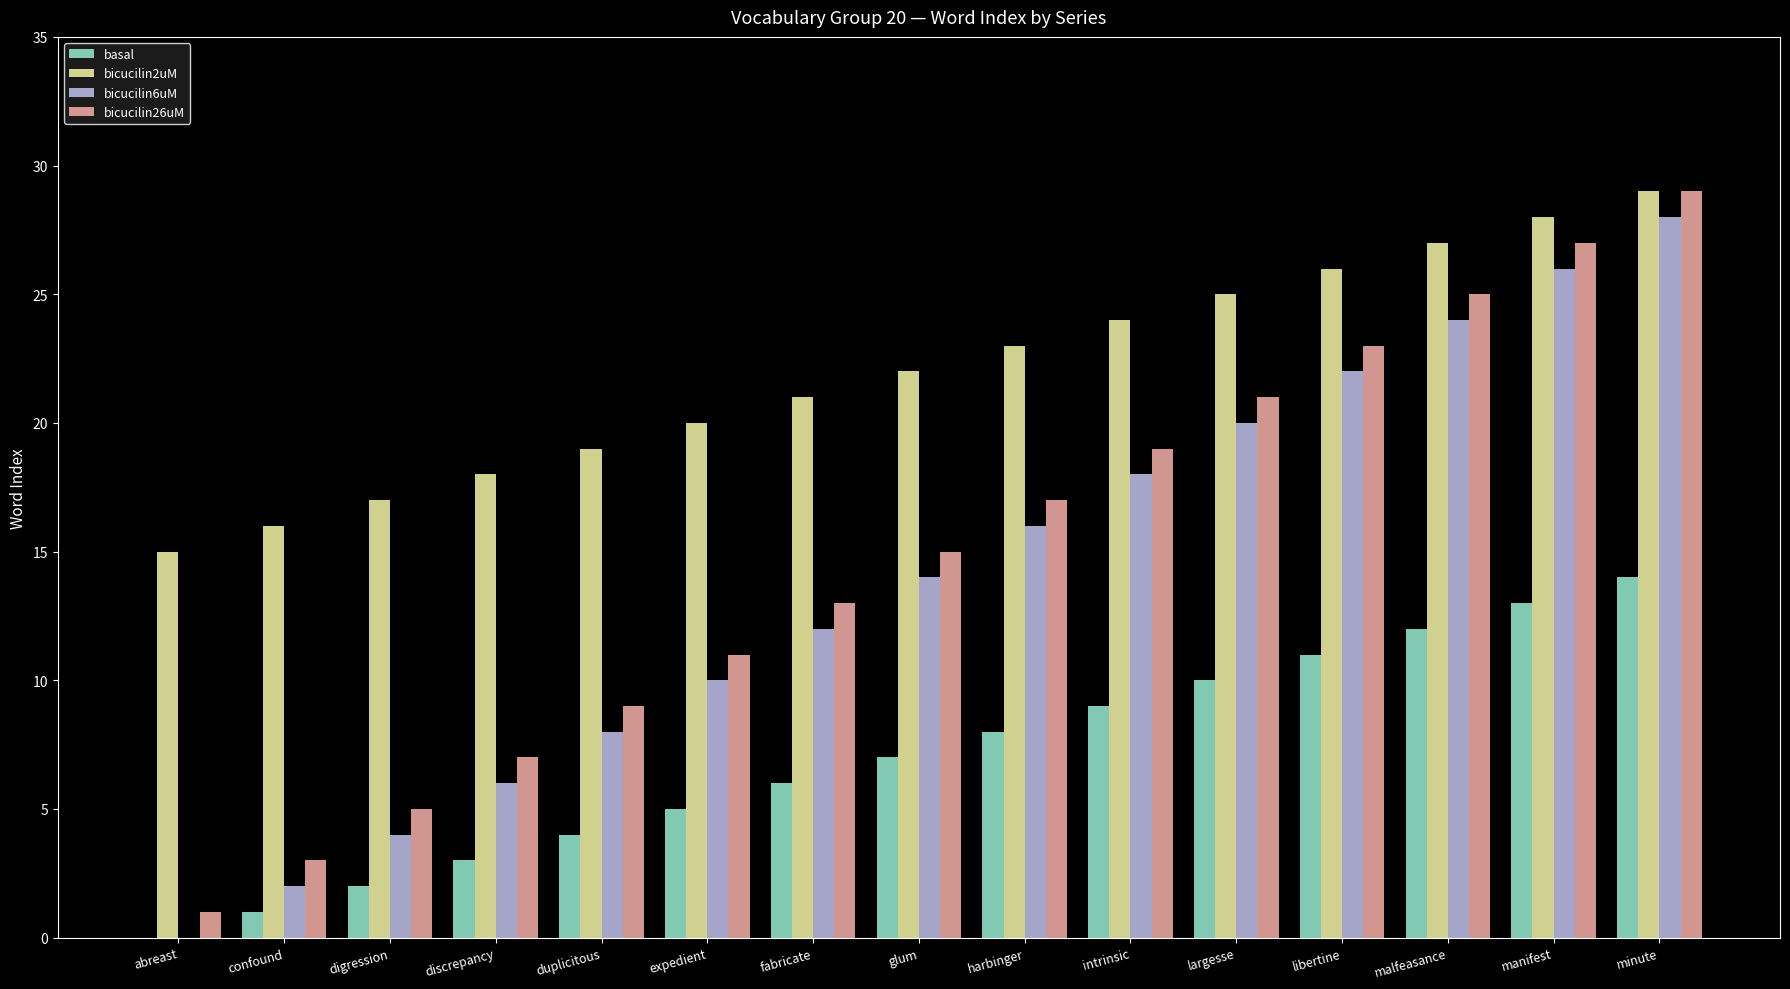

Reading left to right, list all the values displayed in this chart.

basal: abreast=0	confound=1	digression=2	discrepancy=3	duplicitous=4	expedient=5	fabricate=6	glum=7	harbinger=8	intrinsic=9	largesse=10	libertine=11	malfeasance=12	manifest=13	minute=14
bicucilin2uM: abreast=15	confound=16	digression=17	discrepancy=18	duplicitous=19	expedient=20	fabricate=21	glum=22	harbinger=23	intrinsic=24	largesse=25	libertine=26	malfeasance=27	manifest=28	minute=29
bicucilin6uM: abreast=0	confound=2	digression=4	discrepancy=6	duplicitous=8	expedient=10	fabricate=12	glum=14	harbinger=16	intrinsic=18	largesse=20	libertine=22	malfeasance=24	manifest=26	minute=28
bicucilin26uM: abreast=1	confound=3	digression=5	discrepancy=7	duplicitous=9	expedient=11	fabricate=13	glum=15	harbinger=17	intrinsic=19	largesse=21	libertine=23	malfeasance=25	manifest=27	minute=29